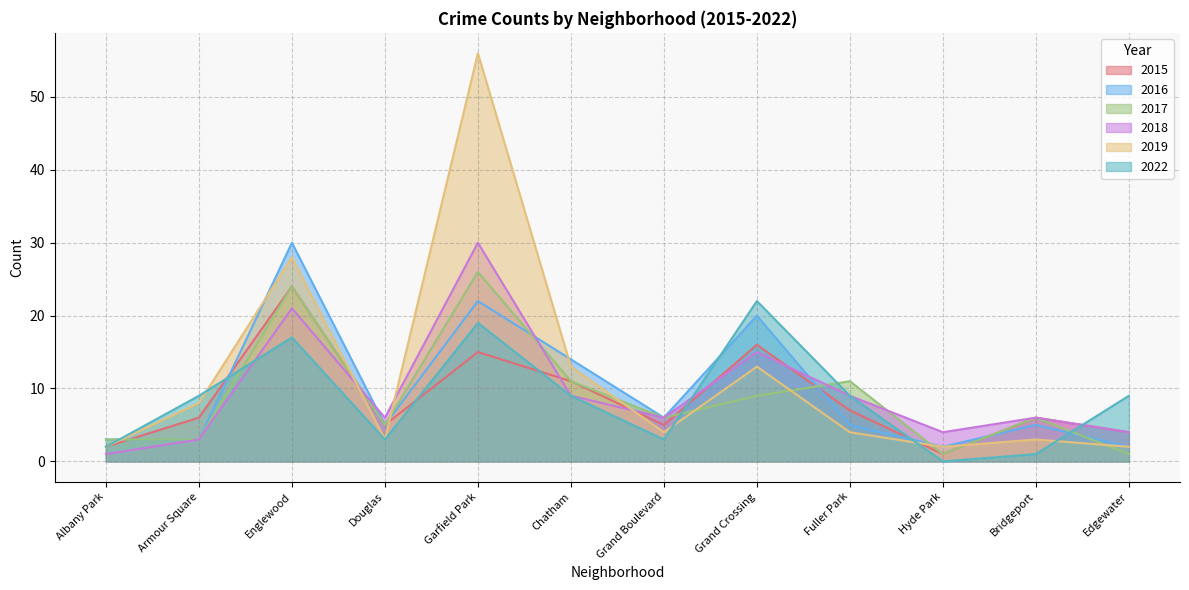

What position from the right is Hyde Park?

3